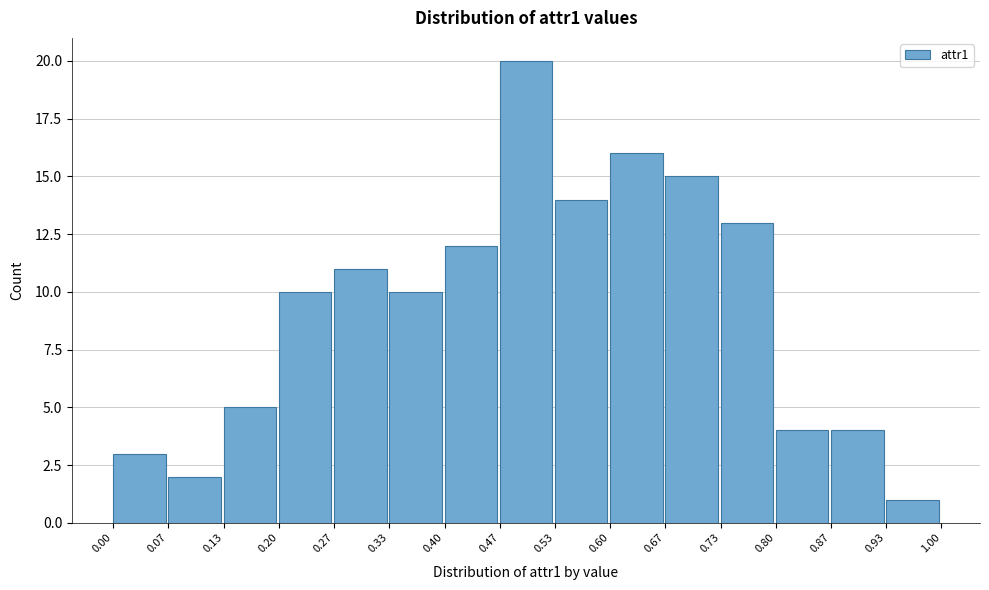

Reading left to right, list every bar in this chart as the range it spans on the x-axis followed by its height. The values are not printed on the chart, so give them approximately, as read against the axis.

0.00 to 0.07: 3
0.07 to 0.13: 2
0.13 to 0.20: 5
0.20 to 0.27: 10
0.27 to 0.33: 11
0.33 to 0.40: 10
0.40 to 0.47: 12
0.47 to 0.53: 20
0.53 to 0.60: 14
0.60 to 0.67: 16
0.67 to 0.73: 15
0.73 to 0.80: 13
0.80 to 0.87: 4
0.87 to 0.93: 4
0.93 to 1.00: 1